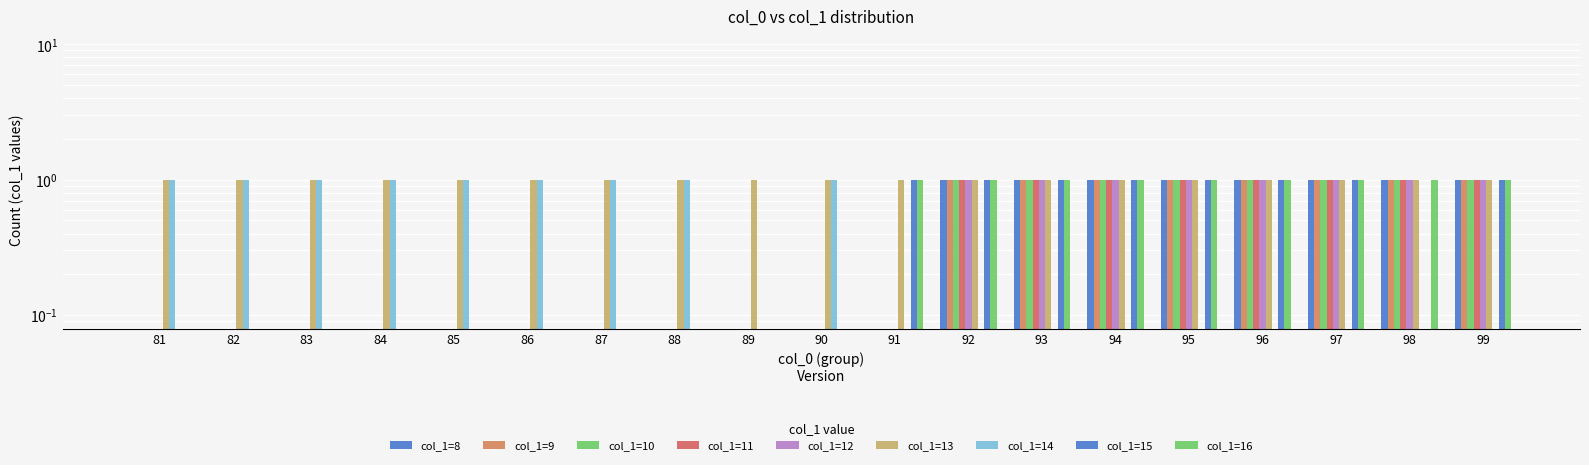

Count the values in the range 0 to 1.

19